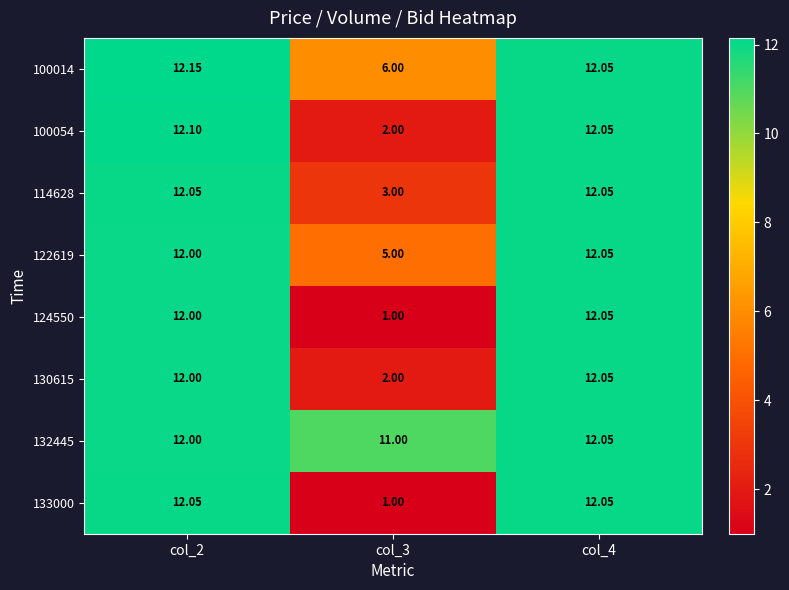

Is the value of 114628 at col_4 greater than the value of 124550 at col_3?

Yes